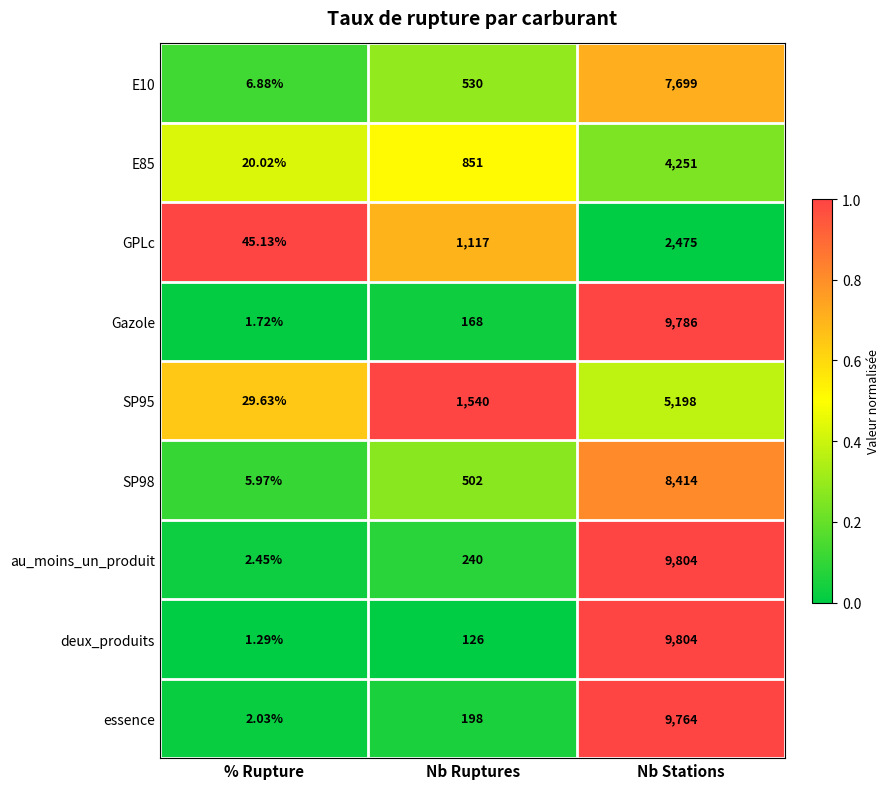

Which series changed the most between Nb Ruptures and Nb Stations?

deux_produits